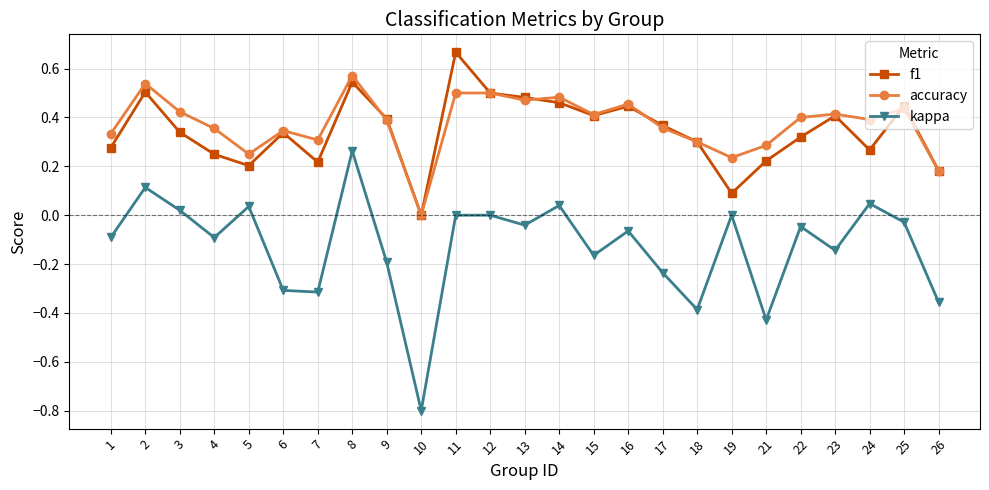

Where does the kappa series first go above 0?

2